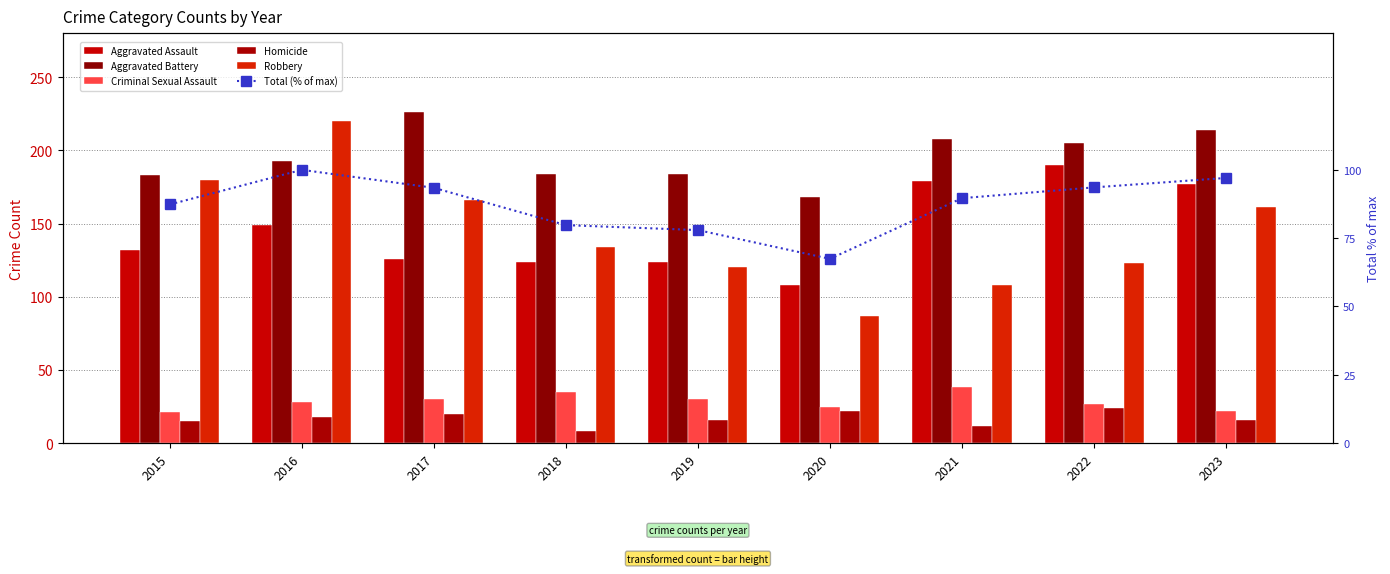

Rank the categories by Total (% of max) value from lowest to highest.

2020, 2019, 2018, 2015, 2021, 2017, 2022, 2023, 2016